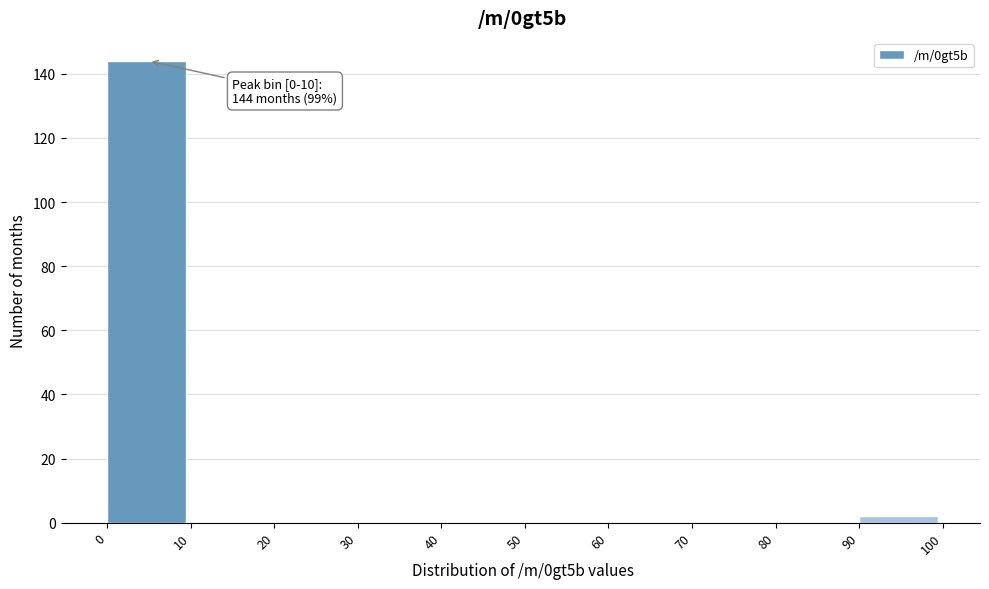

Over which range of the x-axis is the bar tallest?

0 to 10